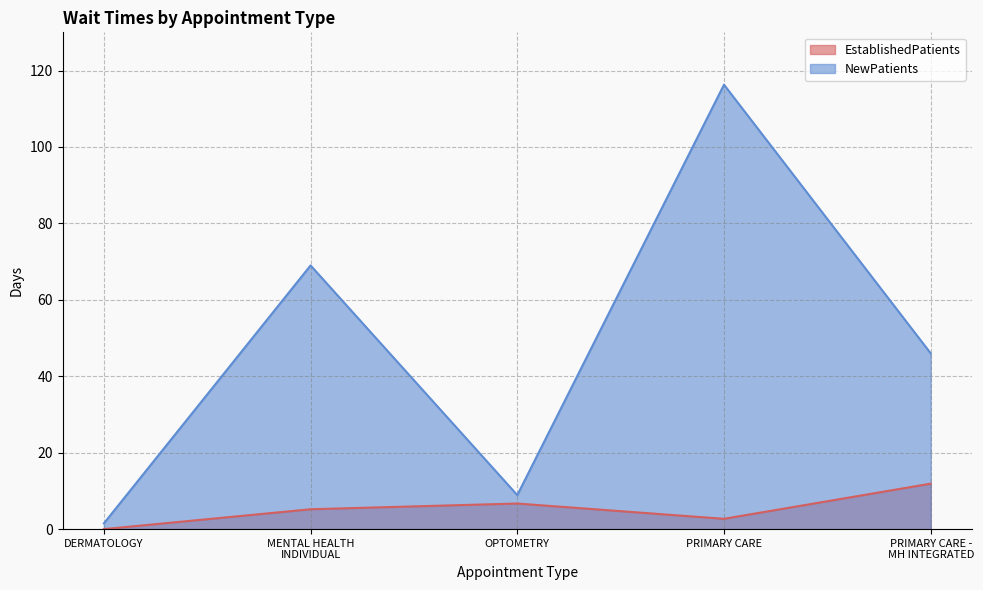

What is the label of the 3rd point from the left?

OPTOMETRY